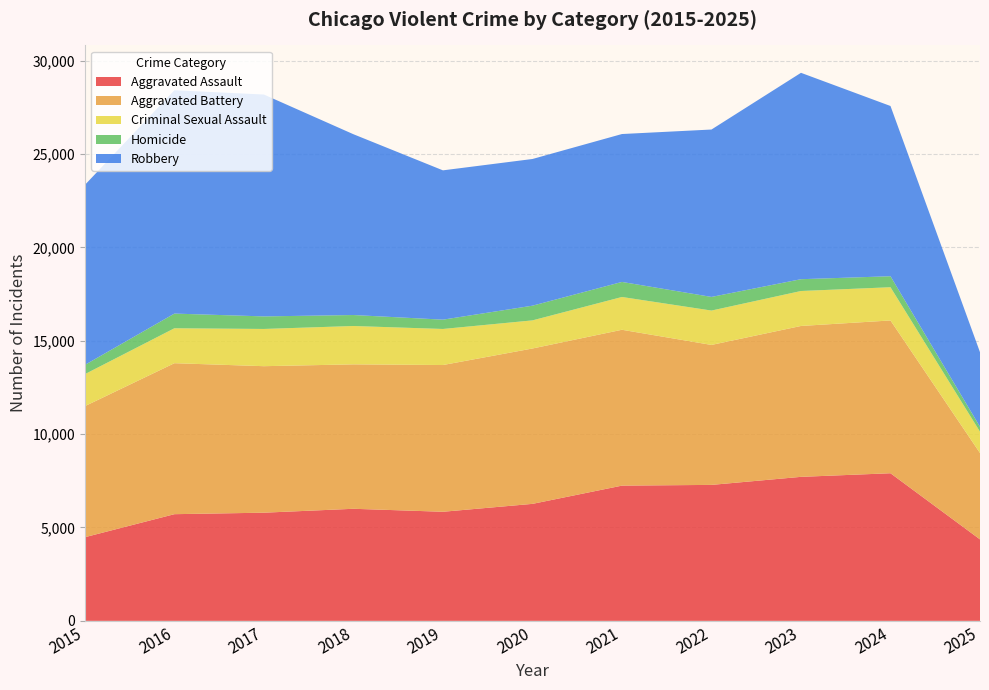

Reading right to left, transcribe all the data shown in this chart.

Aggravated Assault: 4363	7905	7712	7281	7242	6265	5842	6002	5793	5713	4480
Aggravated Battery: 4624	8182	8080	7495	8346	8320	7858	7734	7845	8085	7018
Criminal Sexual Assault: 1143	1779	1872	1841	1756	1506	1931	2054	1994	1871	1714
Homicide: 264	589	632	730	806	787	499	588	672	786	496
Robbery: 3992	9116	11052	8964	7920	7855	7995	9681	11881	11960	9638